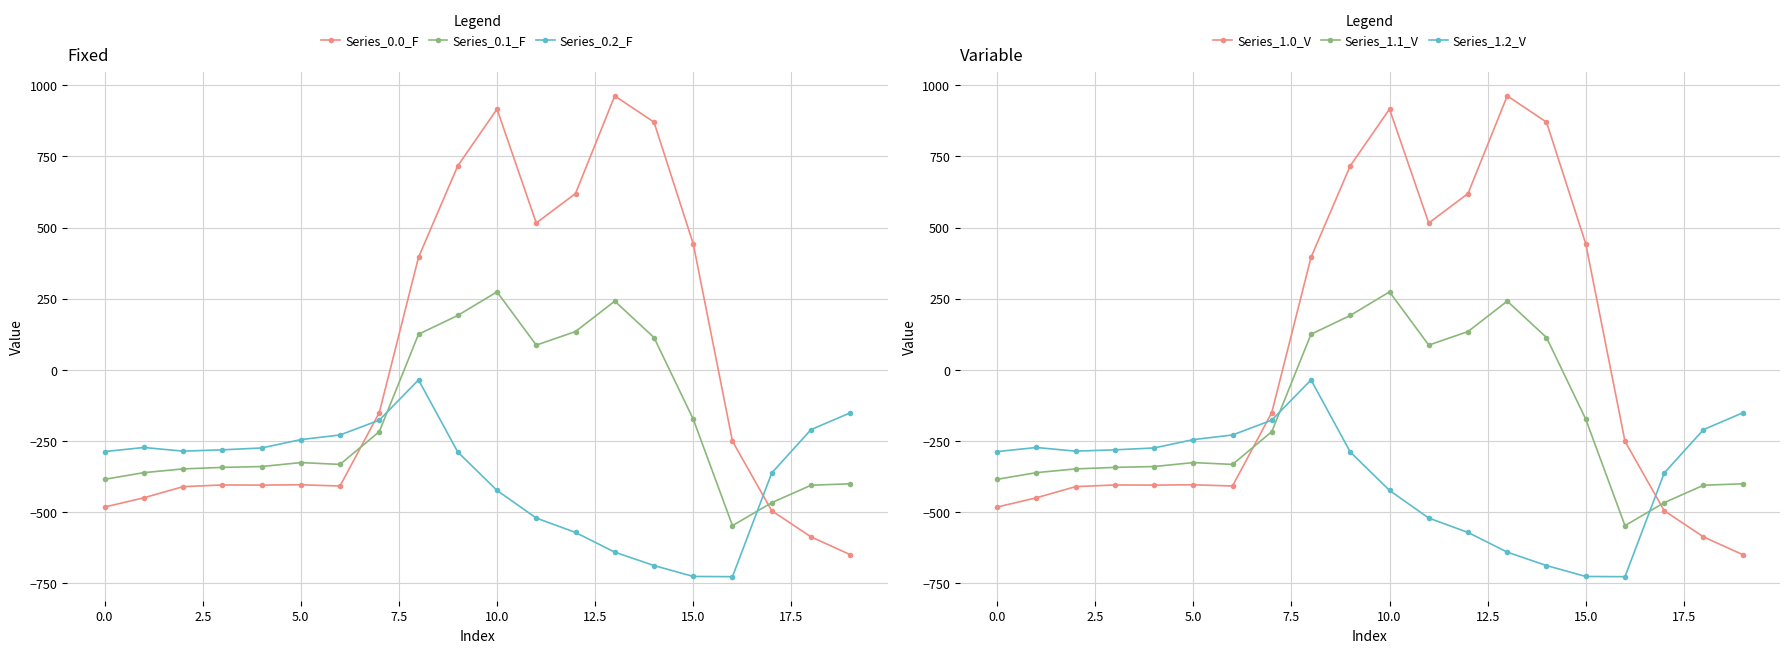

At which label is Series_0.1_F closest to -136?

15.0